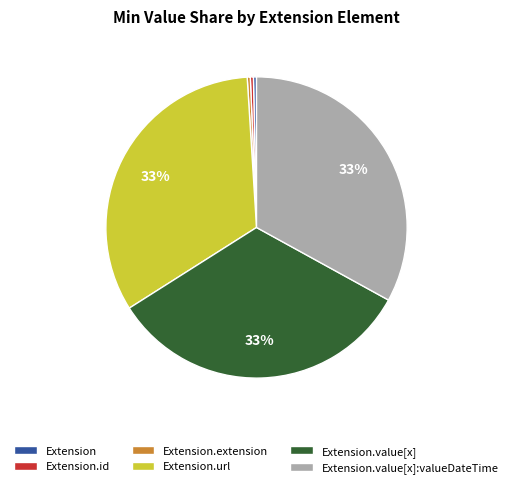

How many slices are in this pie chart?

6